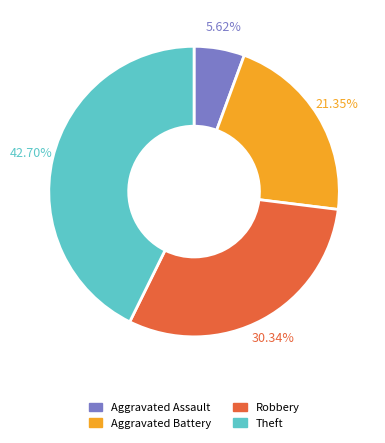

To the nearest percent, what is the average slice percentage?

25%